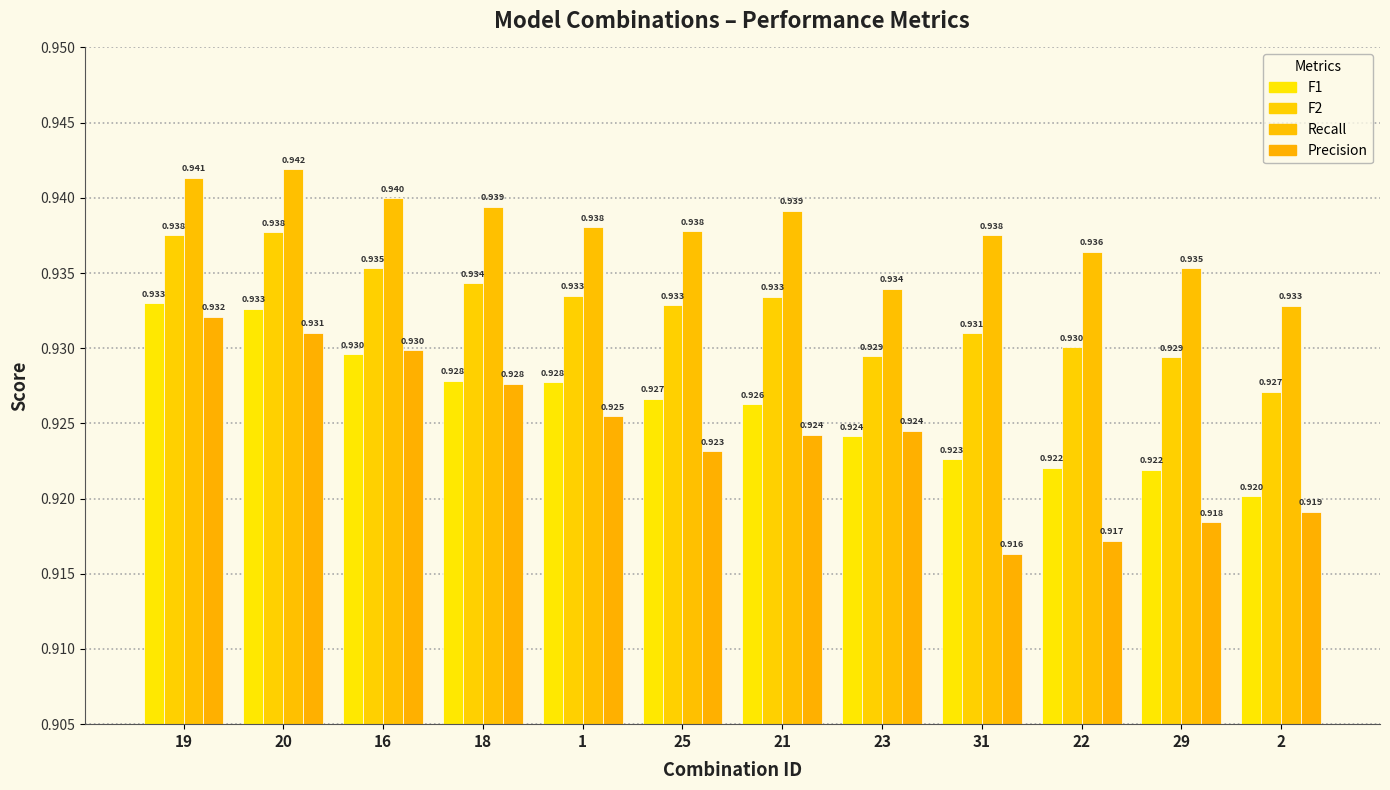

Count the Recall values in the range 0 to 1.

12